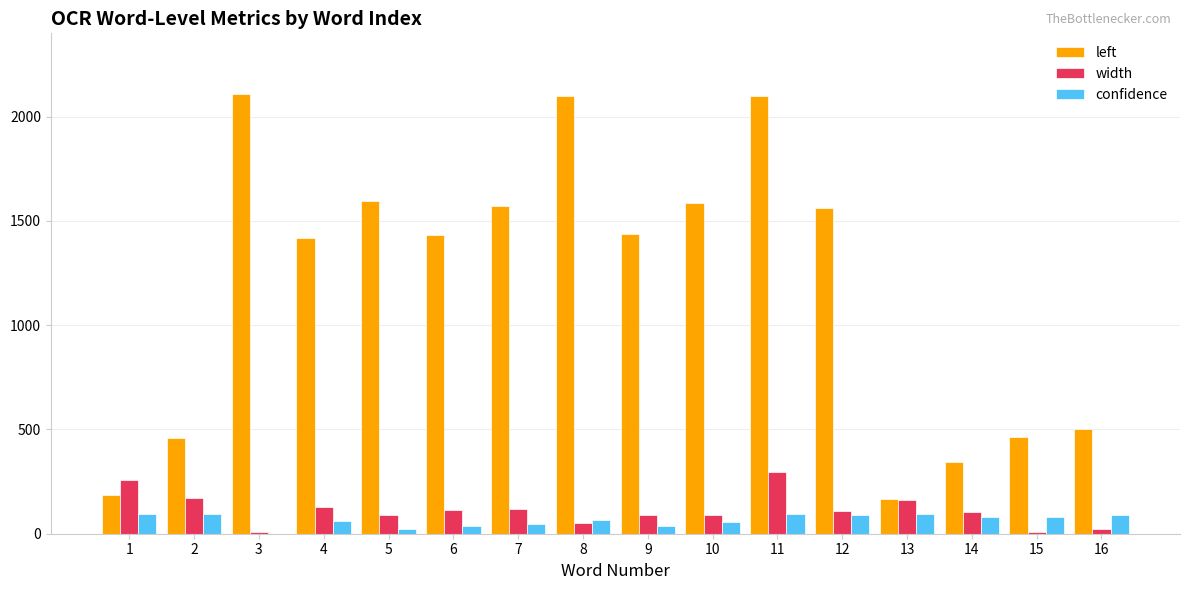

What is the sum of all width values?

1816